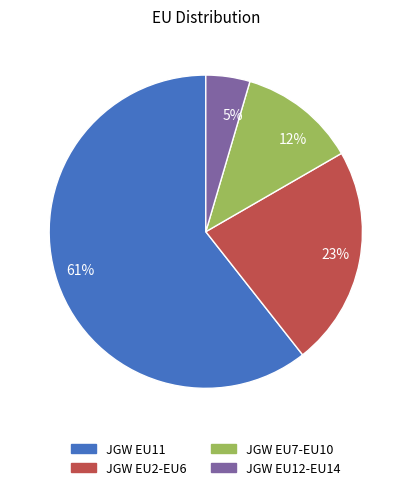

Which category accounts for the majority?

61%